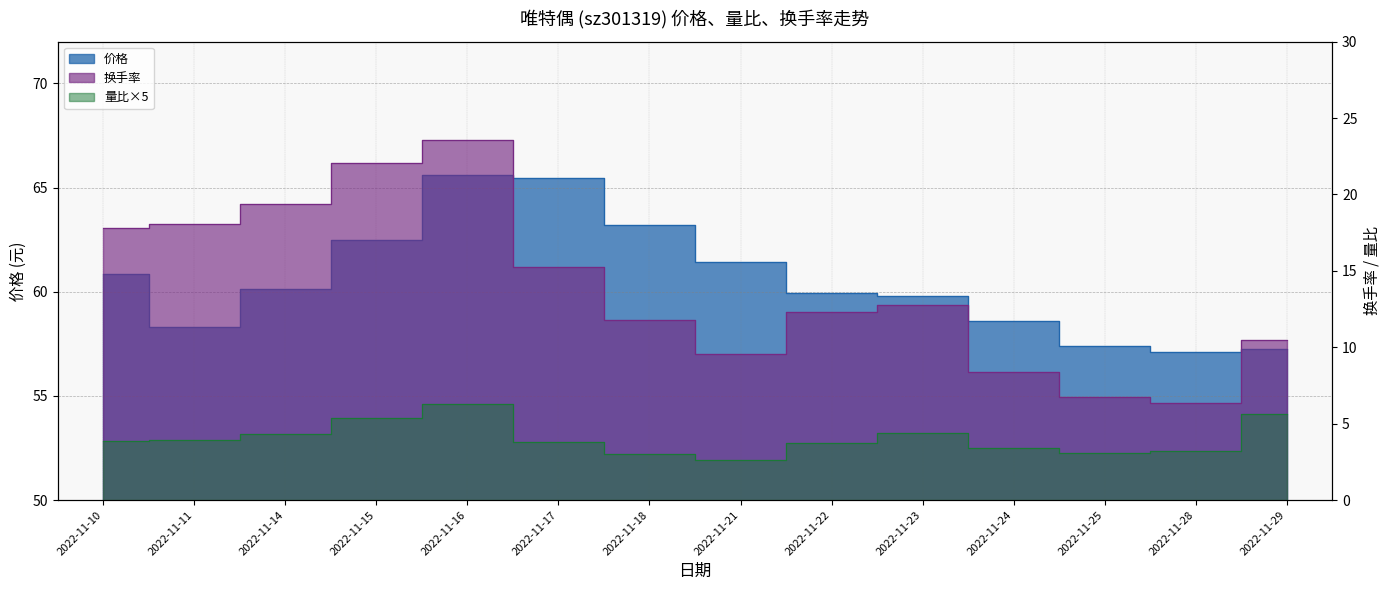

What value does the 量比 series have at 2022-11-24?

3.4